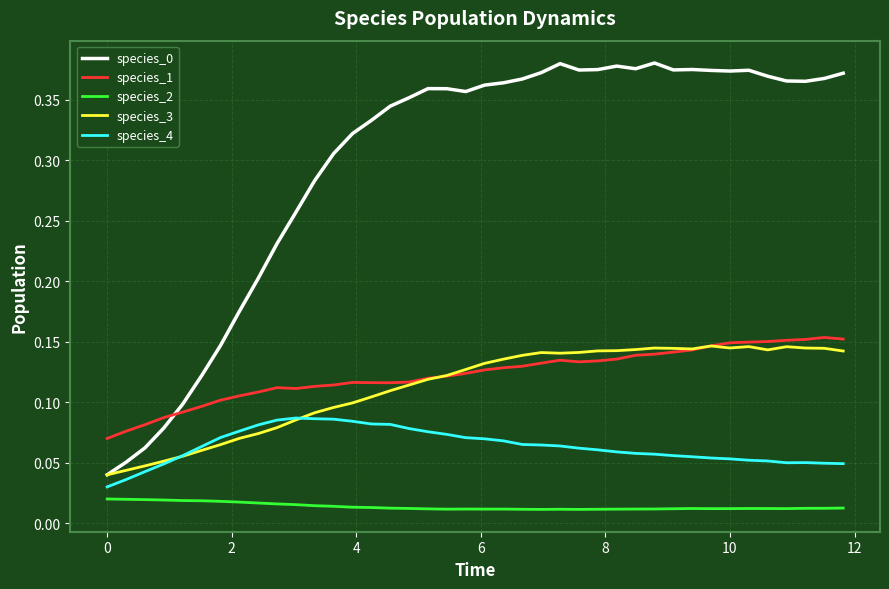

True or false: species_2 and species_1 intersect in this chart.

False